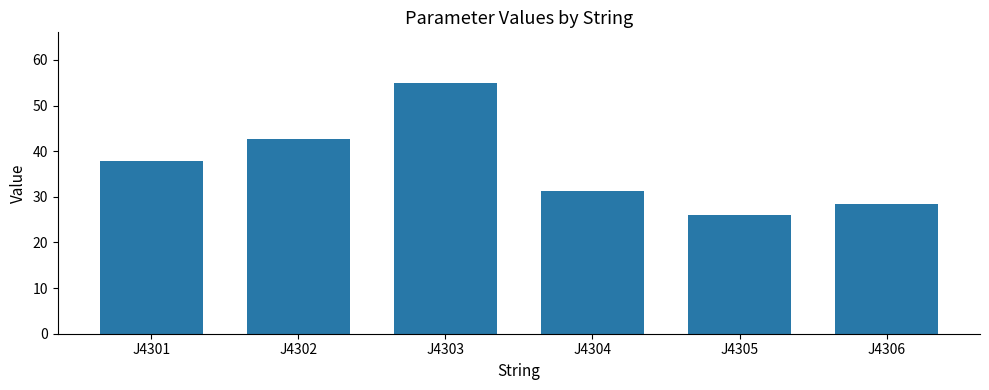

What is the difference between the maximum and minimum values?

29.0